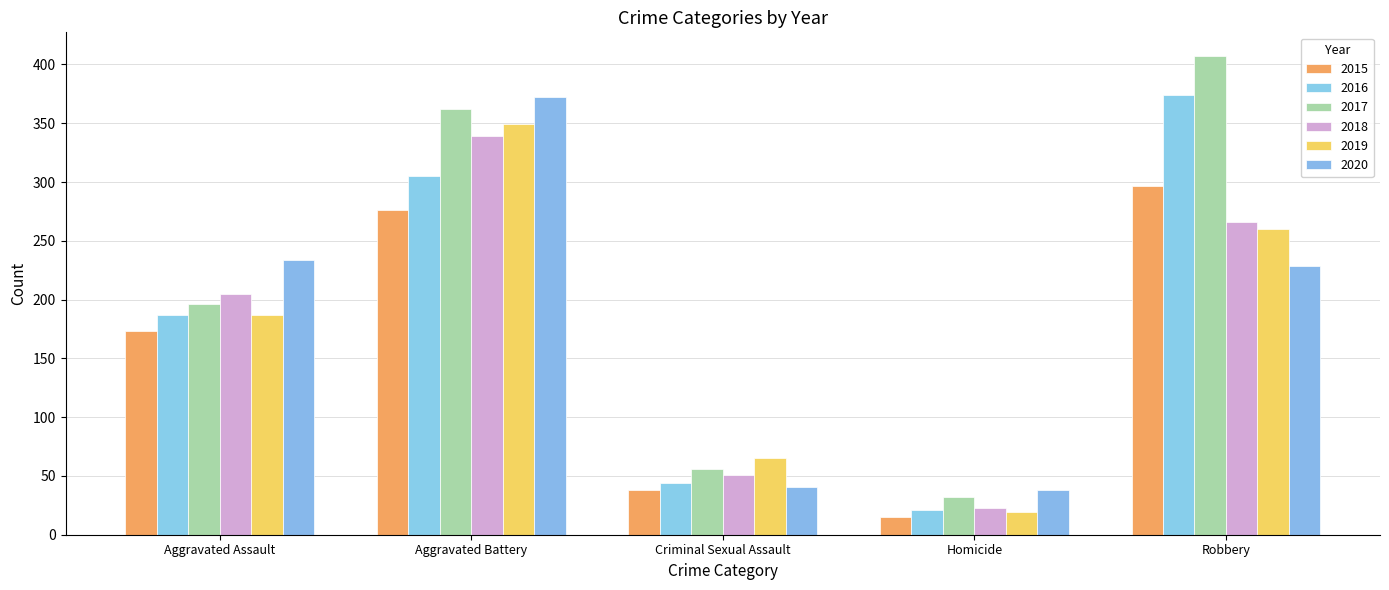

Where is 2017 nearest to the value 219?

Aggravated Assault